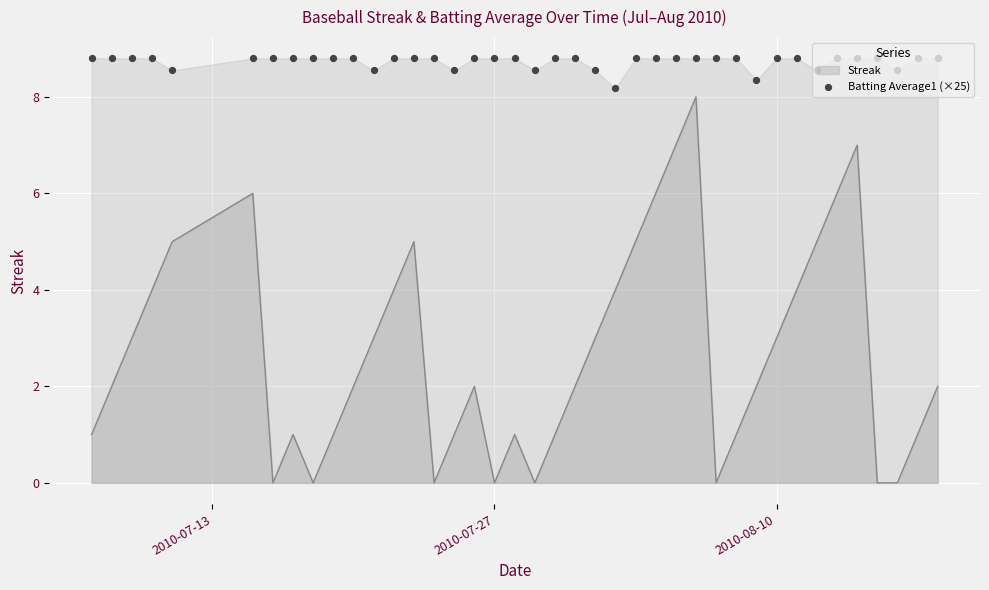

What is the highest value of the Streak series?

8